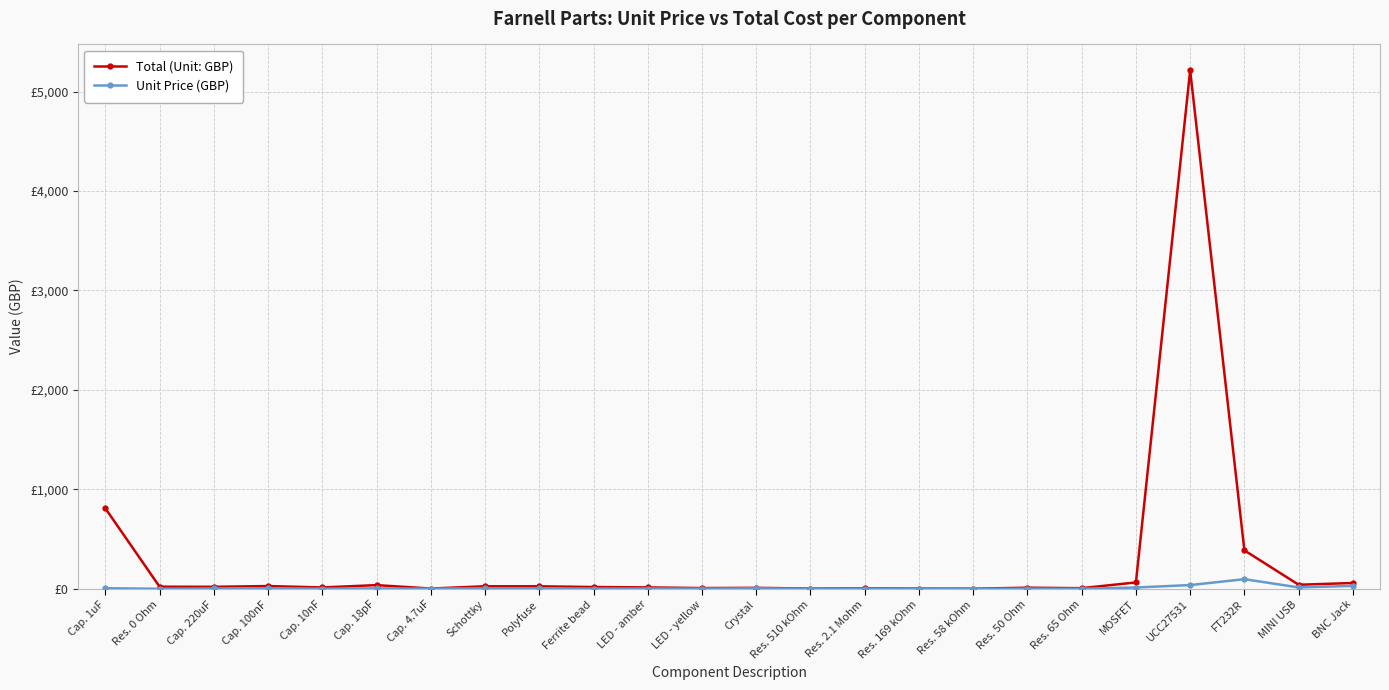

True or false: Total (Unit: GBP) has a value of 1193.7 at Cap. 1uF.

False